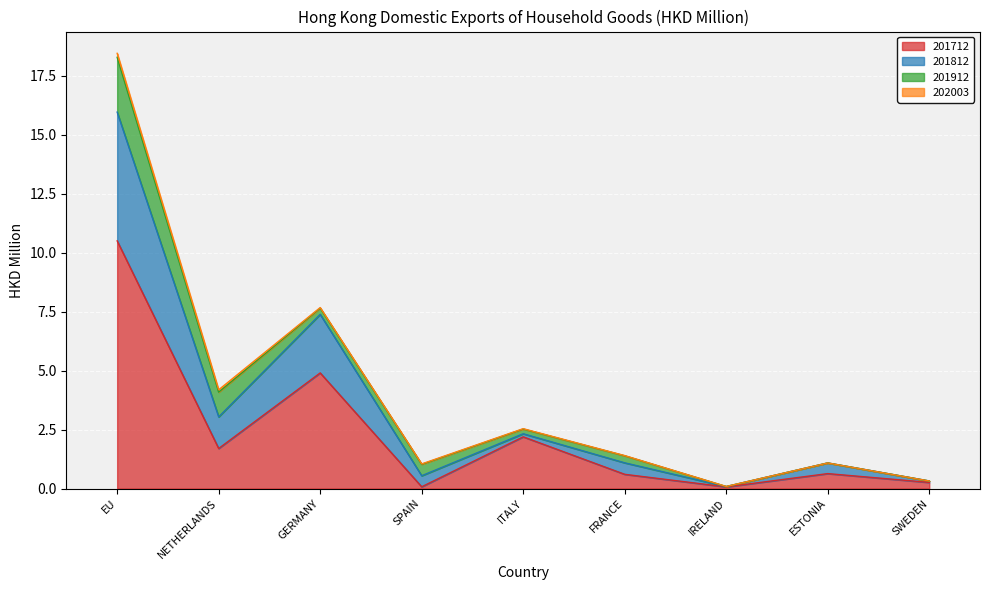

Where is the first local minimum for 201712?

NETHERLANDS